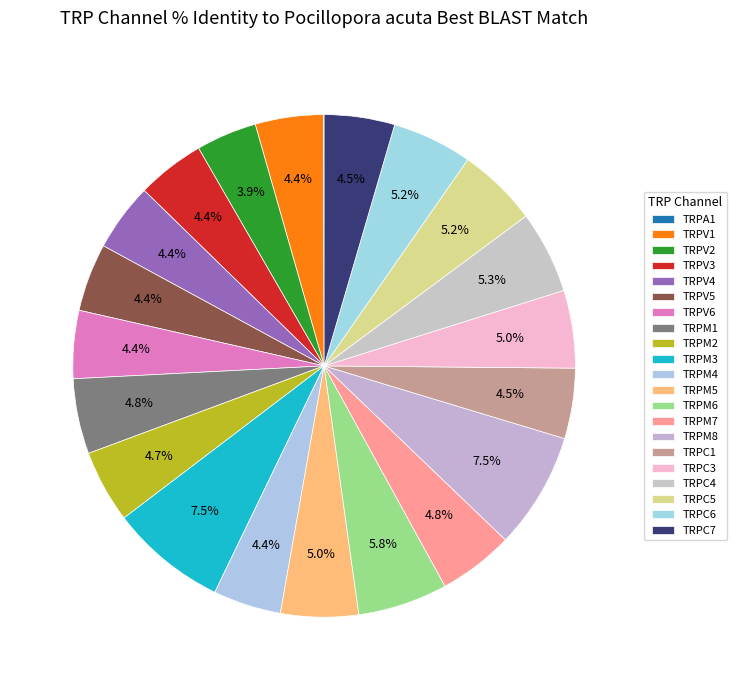

Which has a higher value, TRPM4 or TRPC7?

TRPC7